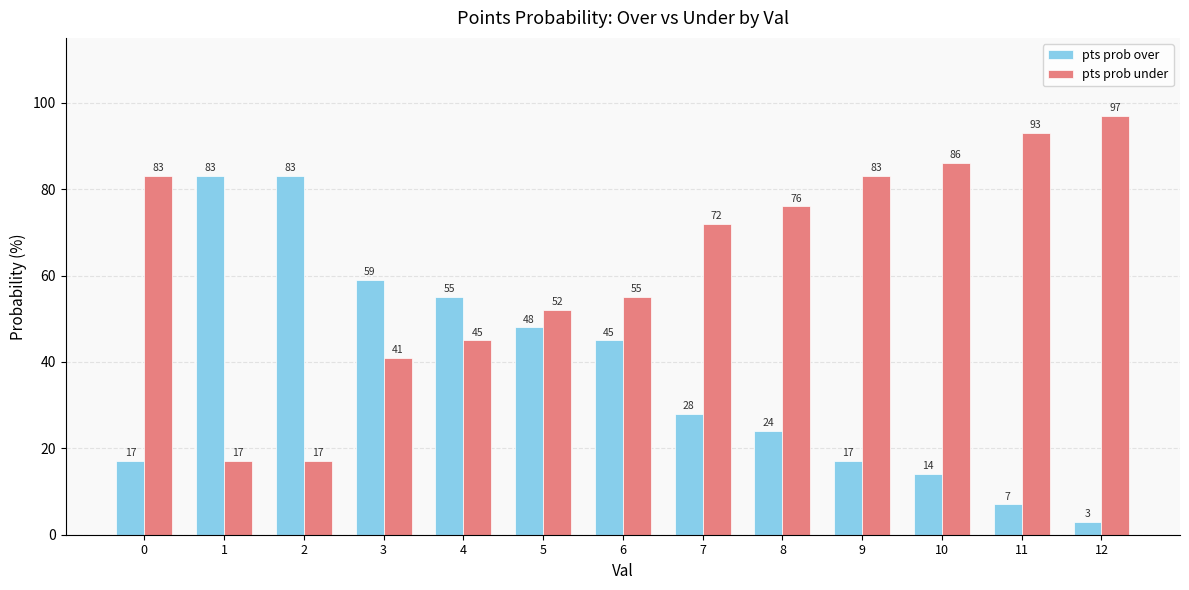

Which series has the largest total across all categories?

pts prob under